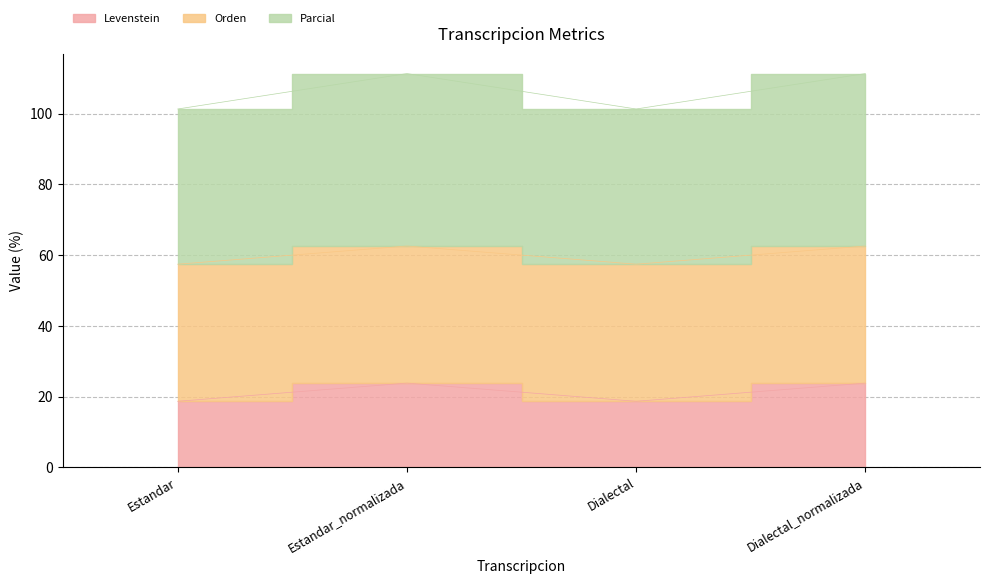

How many values in the Parcial series are below 111?

2